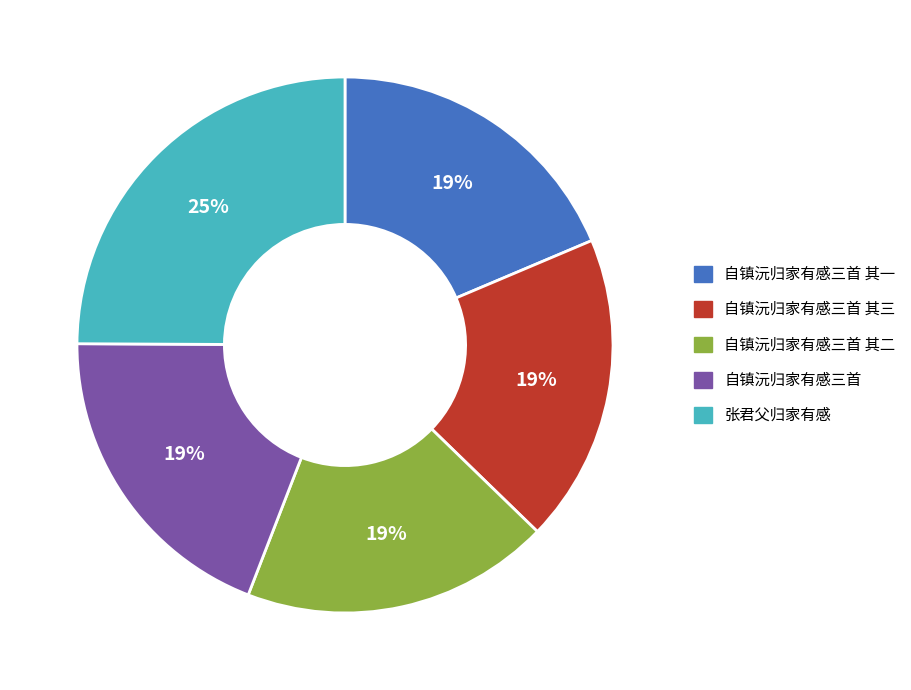

What is the largest slice in the pie chart?

张君父归家有感